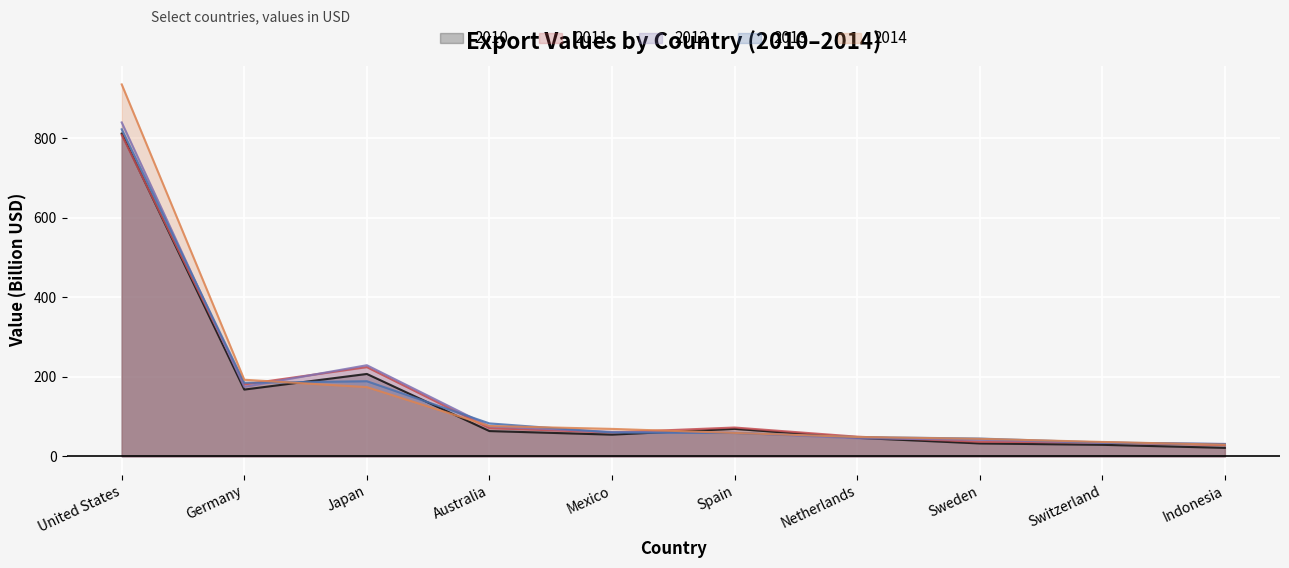

What is the sum of all 2013 values?

1556.9